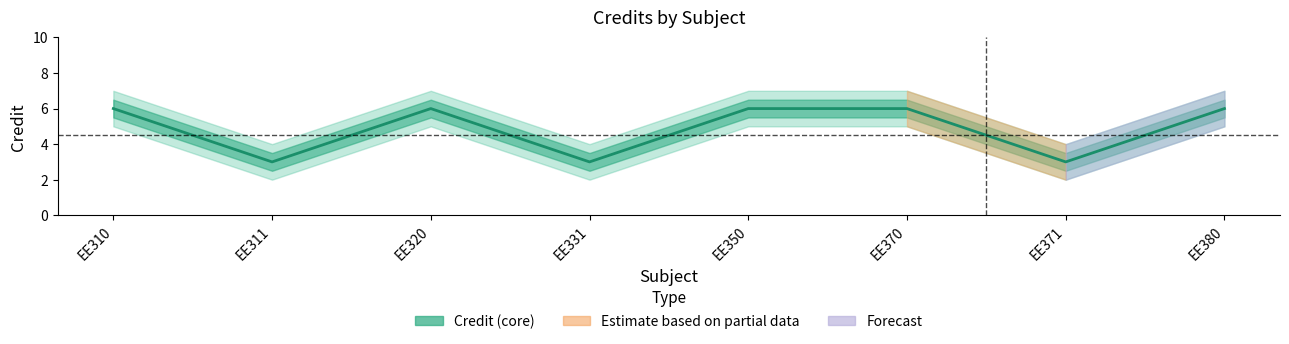

Rank the categories by value from lowest to highest.

EE311, EE331, EE371, EE310, EE320, EE350, EE370, EE380